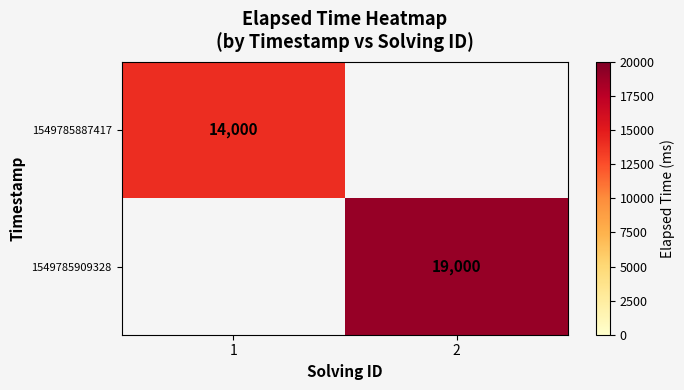

Is it true that 1549785887417 equals 14000 at 1?

True